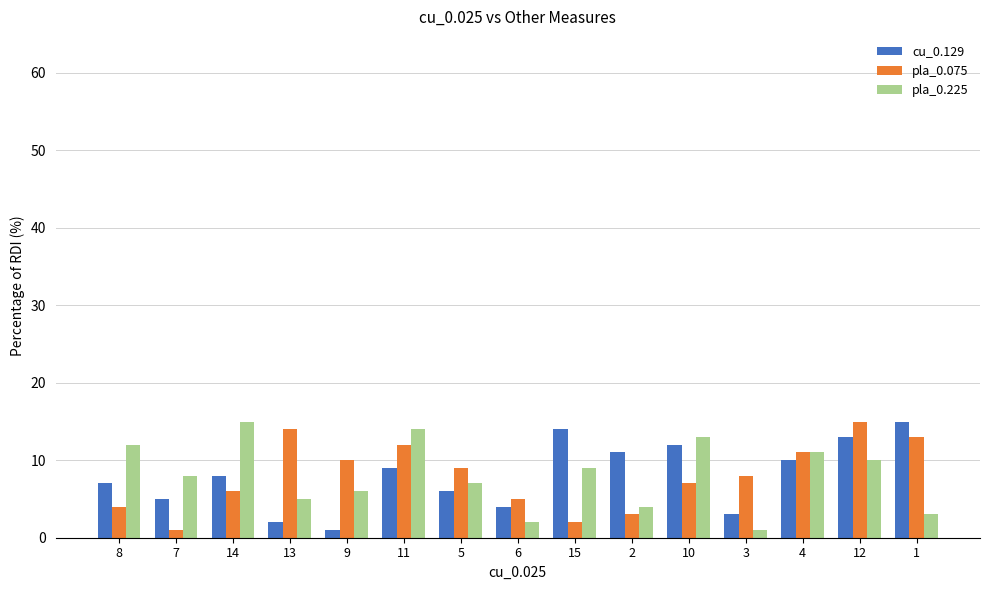

What are all the series names shown in the legend?

cu_0.129, pla_0.075, pla_0.225